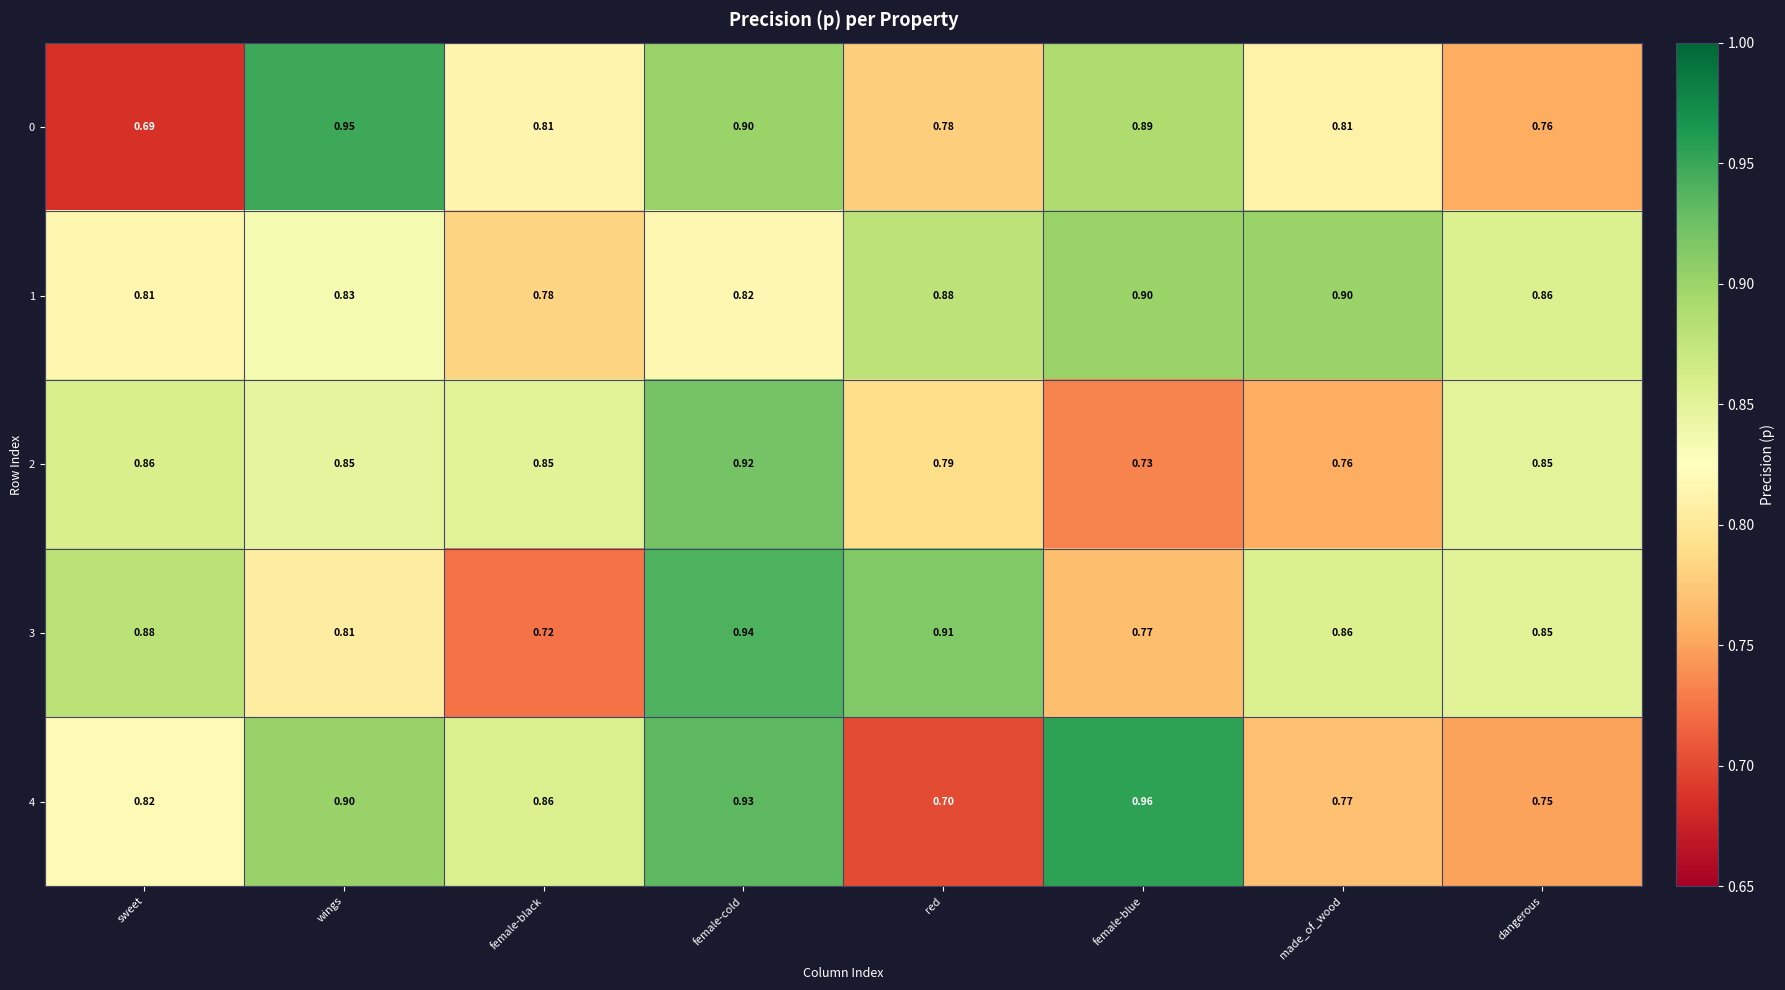

Is the value of 0 at wings greater than the value of 2 at wings?

Yes